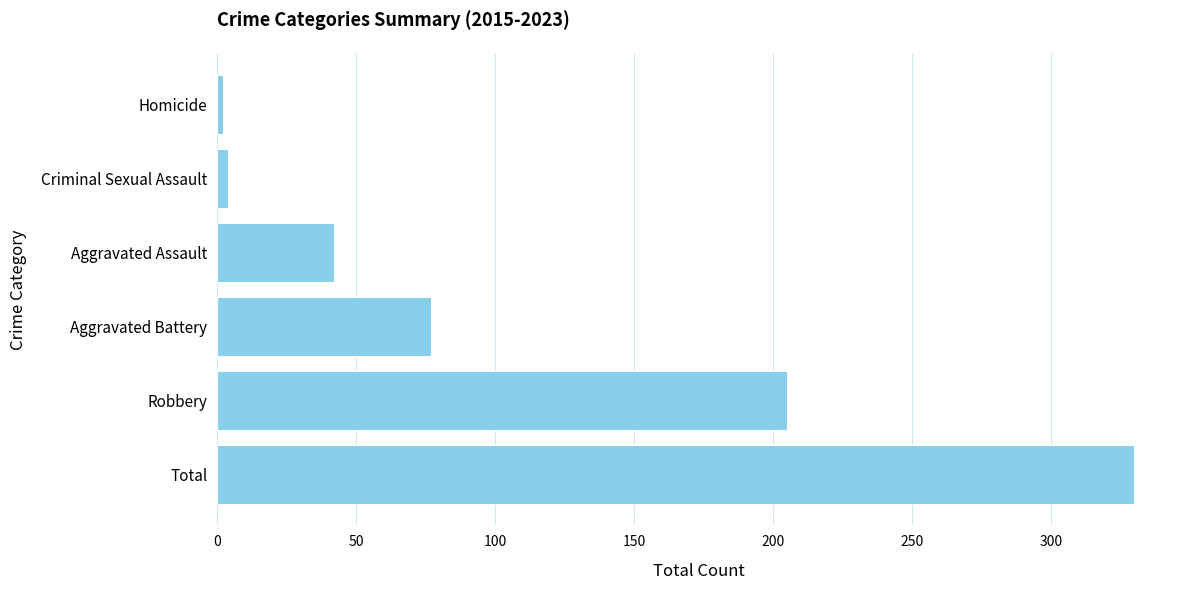

Approximately how many times larger is the value at Total compared to Robbery?

1.6